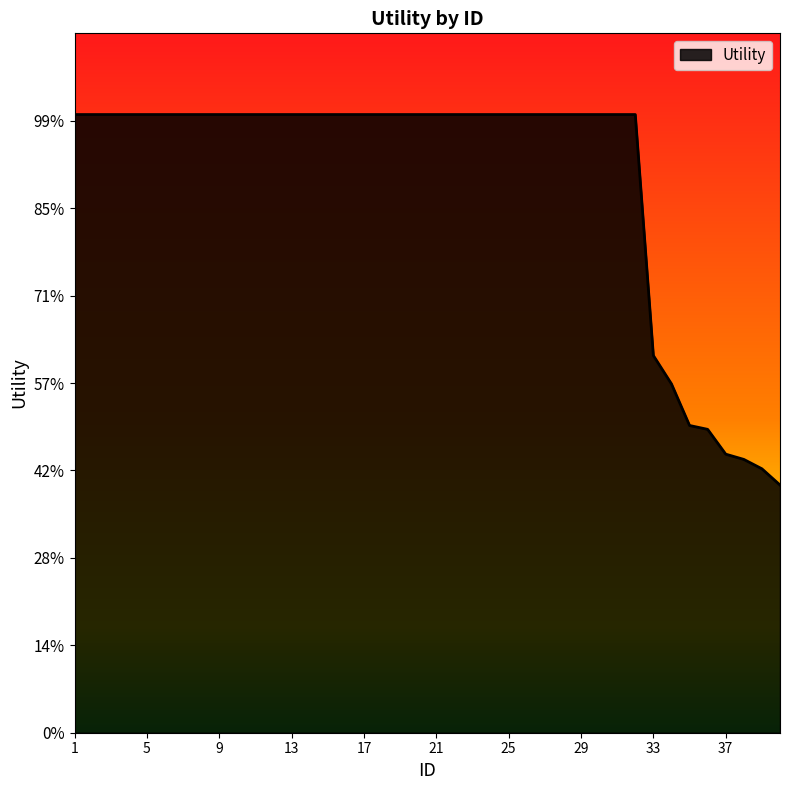

Does the chart have visible grid lines?

No